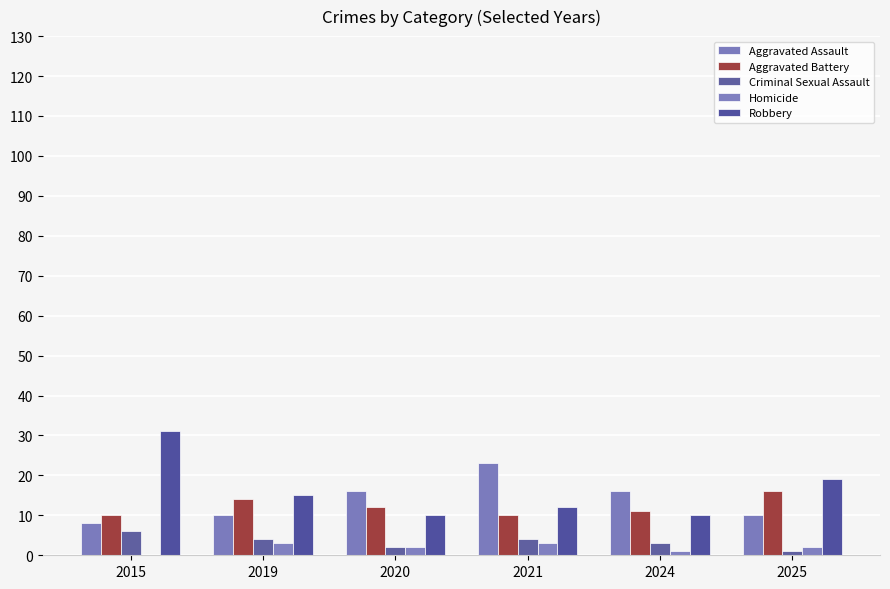

How many groups of bars are there?

6